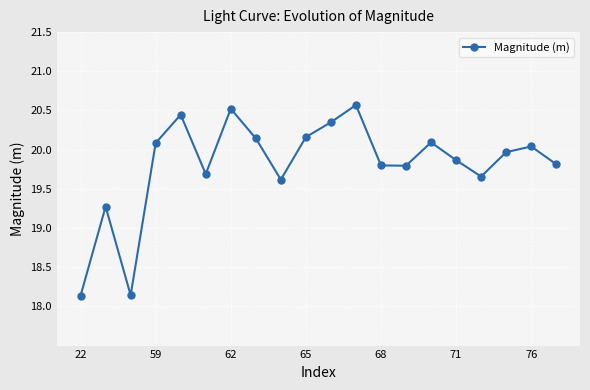

How many points are higher than both their immediate neighbors (excluding endpoints)?

6